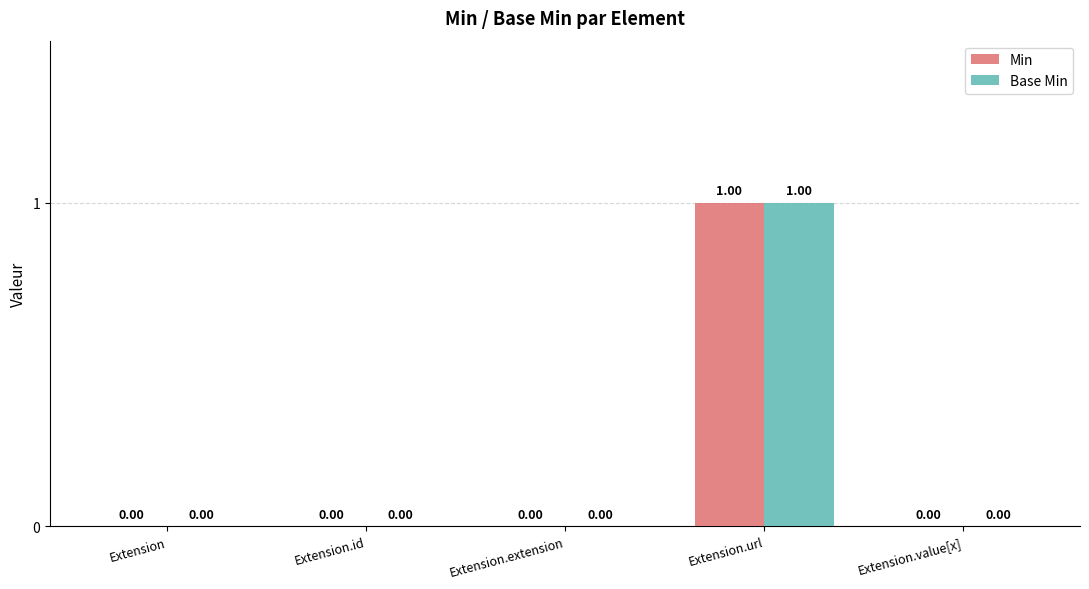

At which category is the sum across all series the highest?

Extension.url